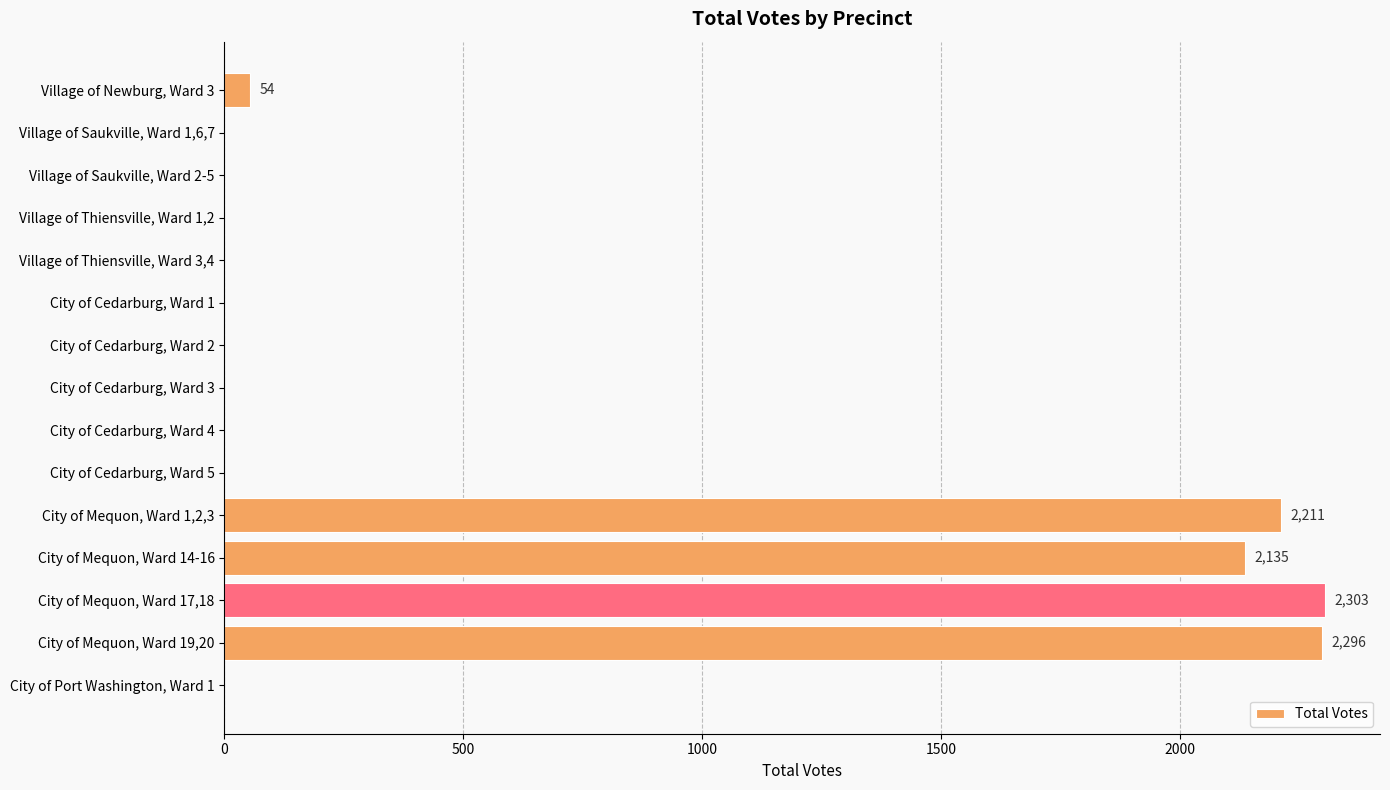

What is the sum of all values?

8999